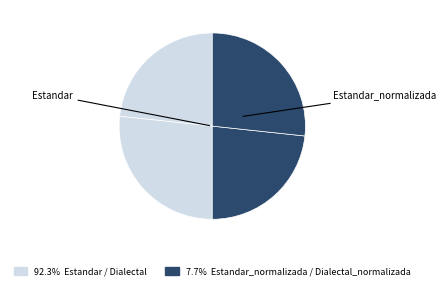

How many segments does this pie chart have?

4